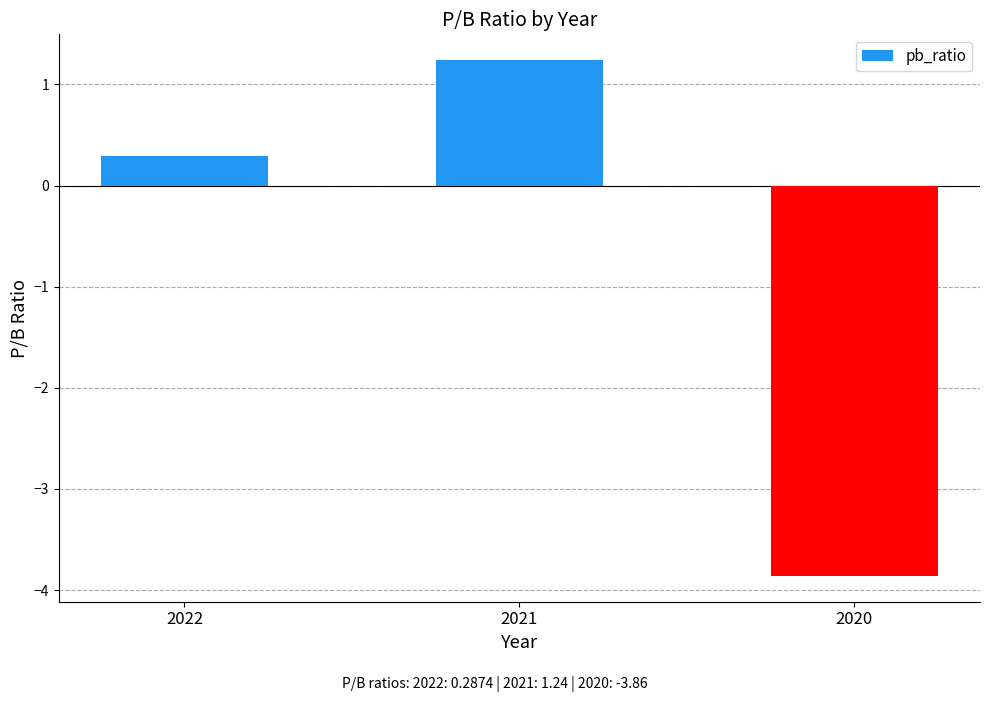

What is the maximum value shown in the chart?

1.2